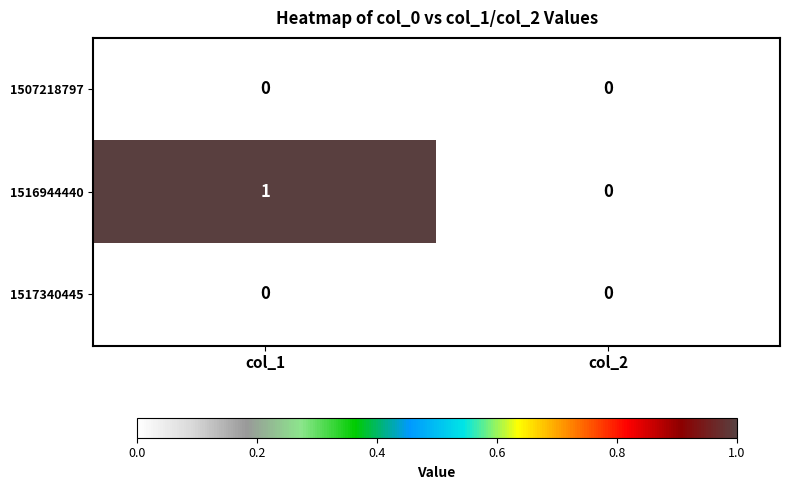

Which series has the largest total across all categories?

1516944440